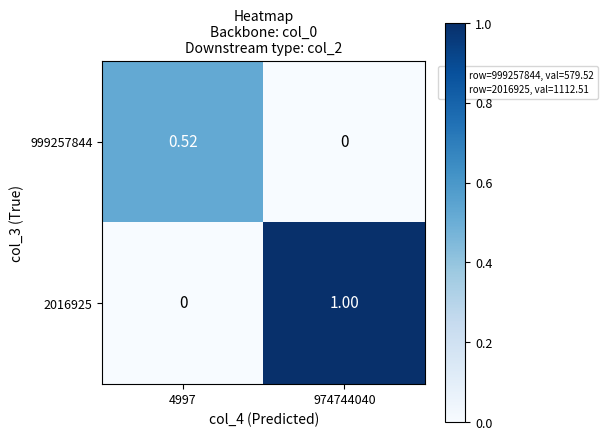

What is the maximum value shown in the chart?

1.0